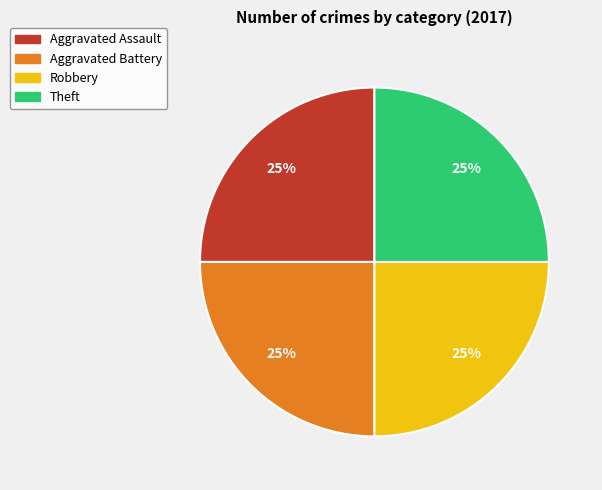

To the nearest percent, what is the average slice percentage?

25%